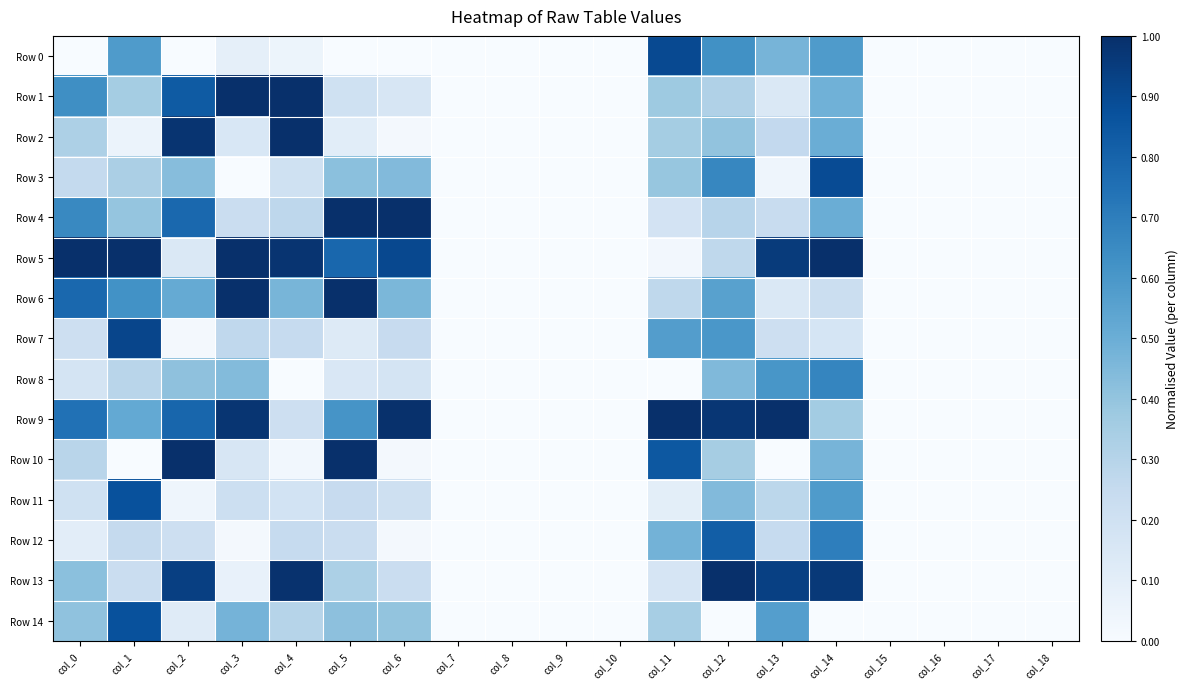

At which category is the sum across all series the highest?

col_14